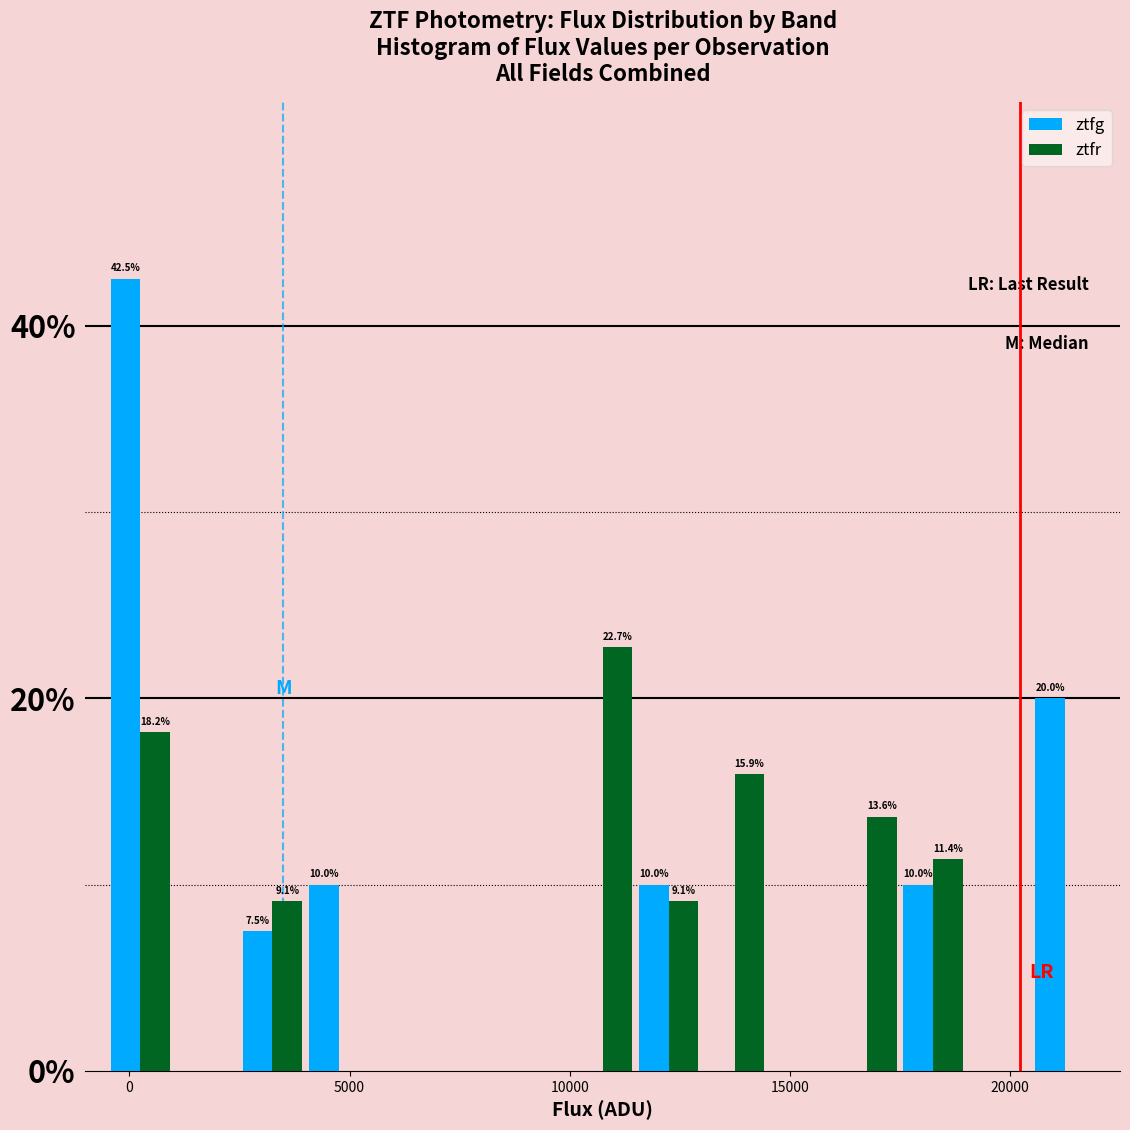

What is the highest value of the ztfg series?

42.5